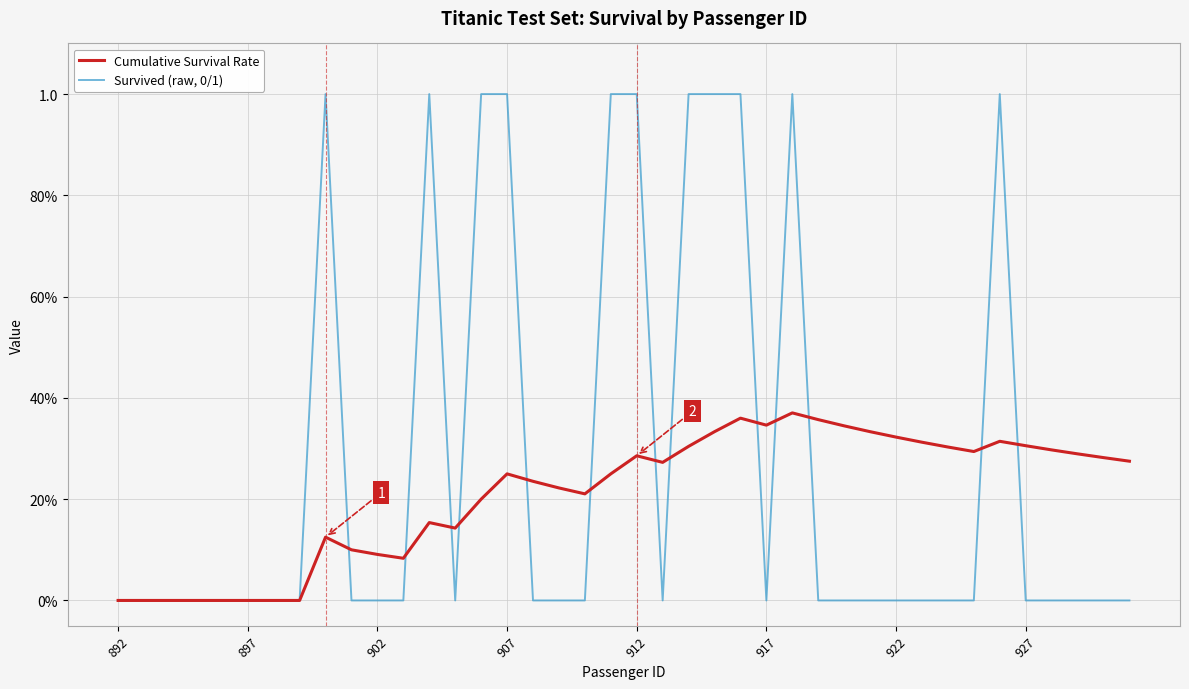

Is this an area chart (filled region under the line)?

No